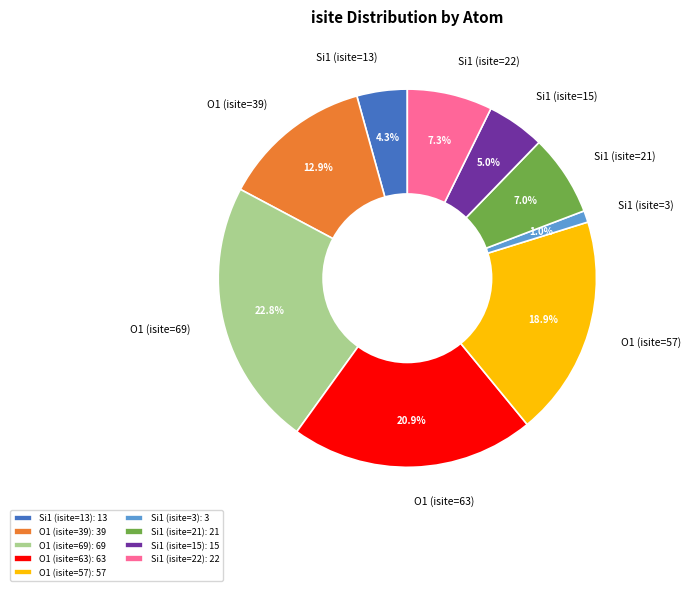

Is the sum of O1 (isite=39) and O1 (isite=57) greater than half?

No